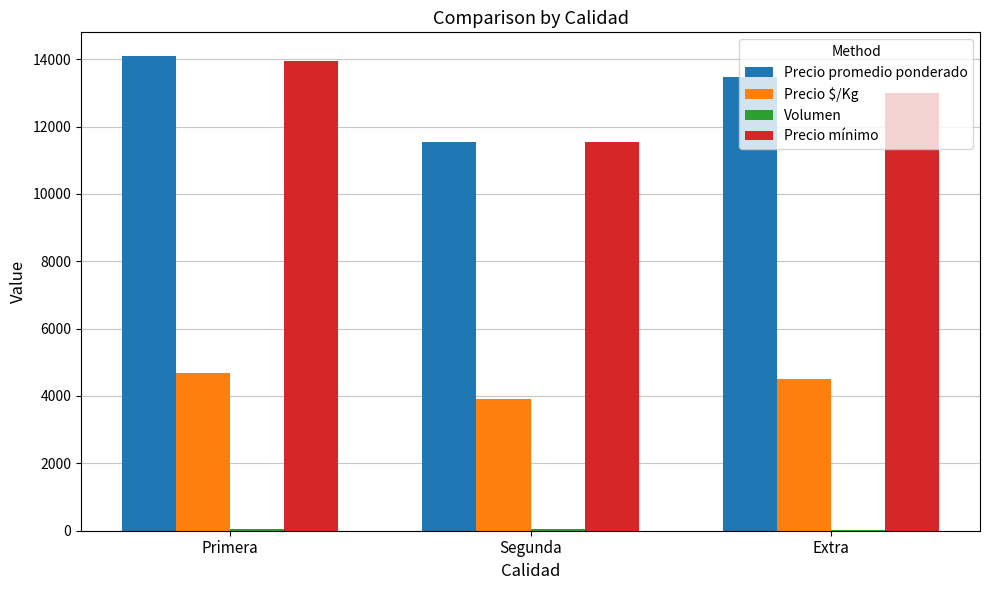

How many groups of bars are there?

3